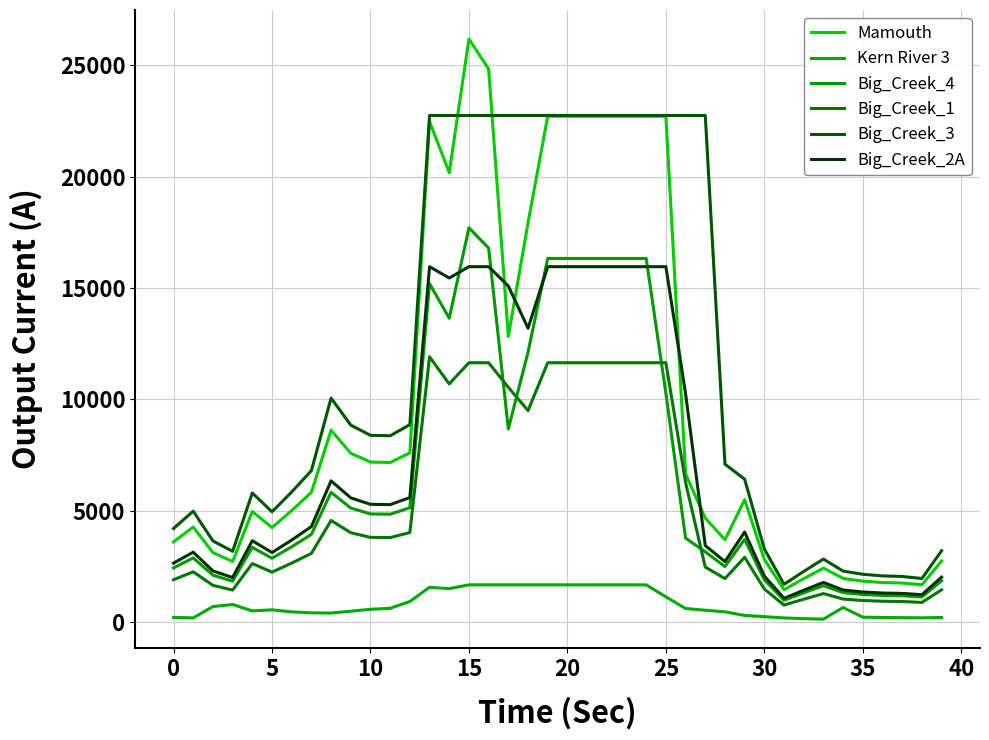

How many times do Big_Creek_4 and Big_Creek_1 cross each other?

4